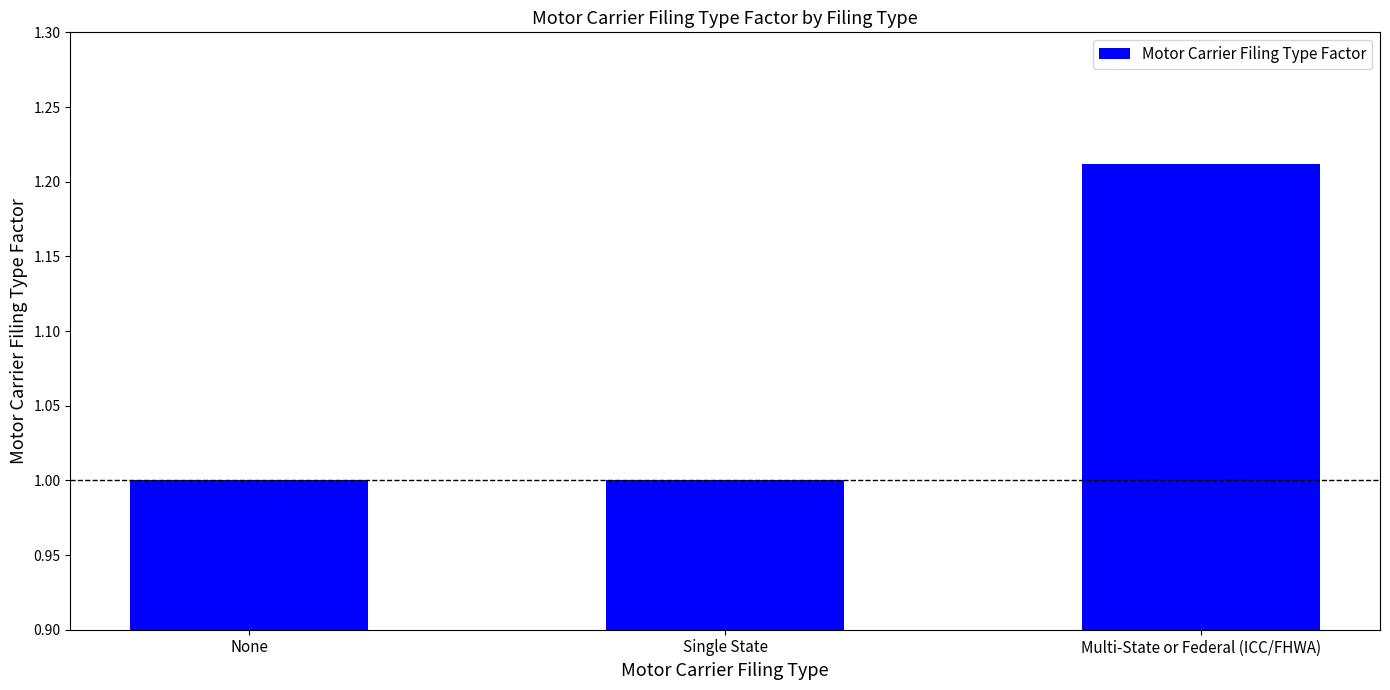

What is the sum of all values?

3.2